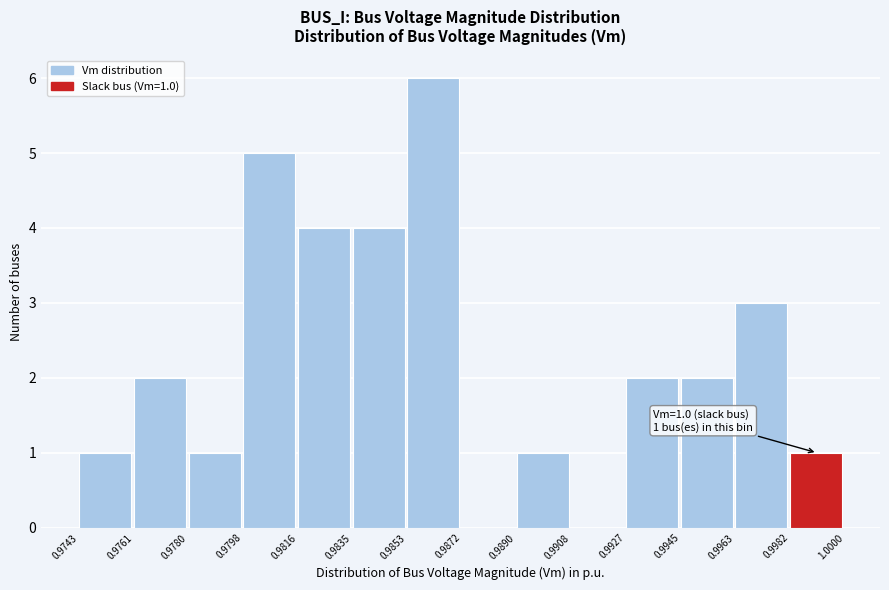

Which range on the x-axis has the tallest bar?

0.9853 to 0.9872